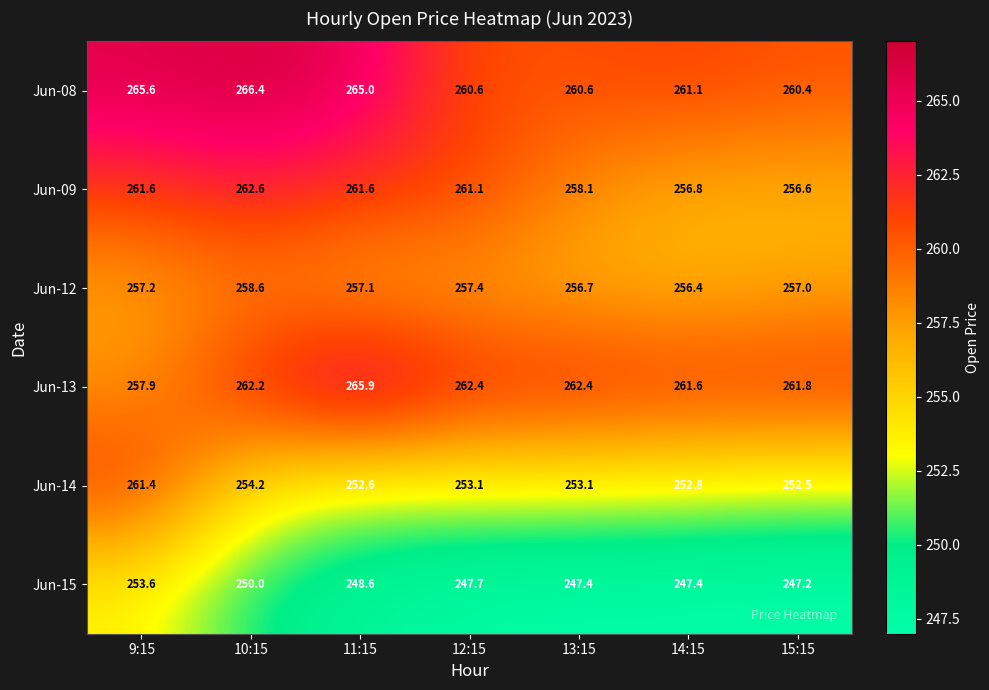

Which category has the highest value across all series?

10:15